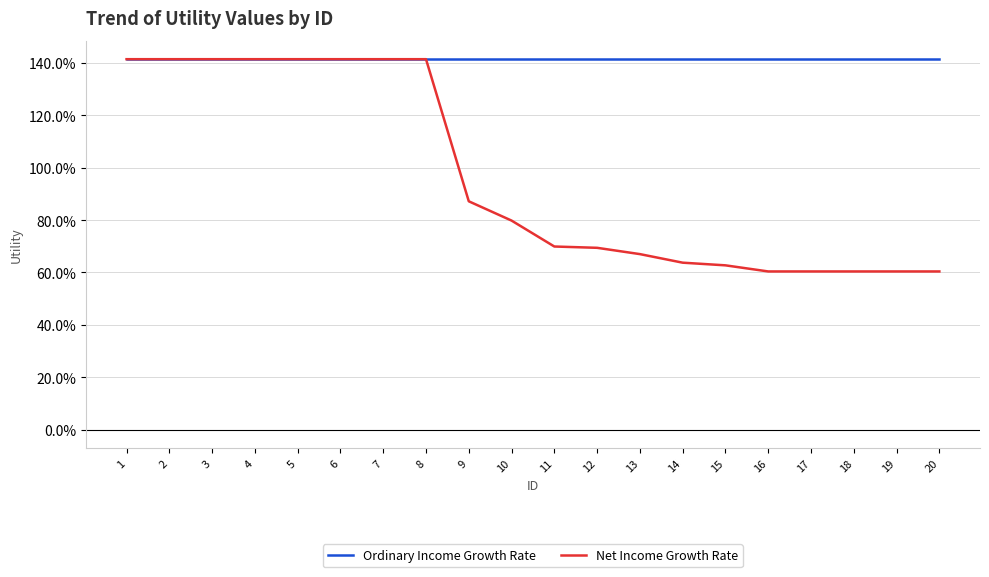

What is the sum of the Net Income Growth Rate values at 5 and 1?

2.8